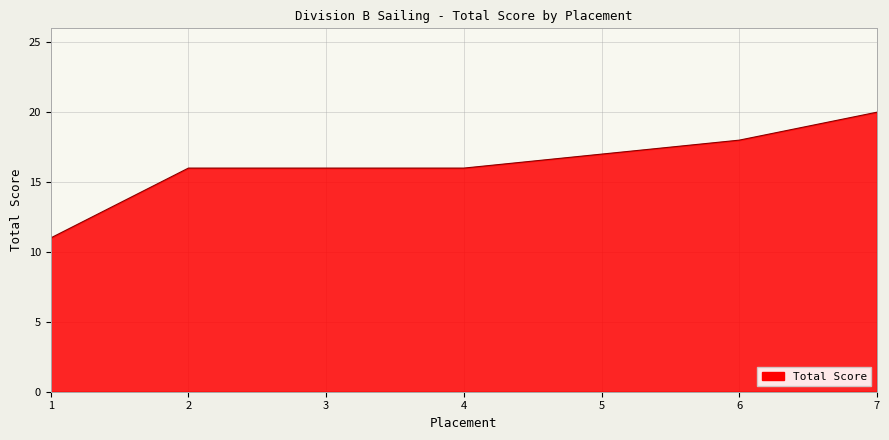

The value at 2 is 4. True or false?

False